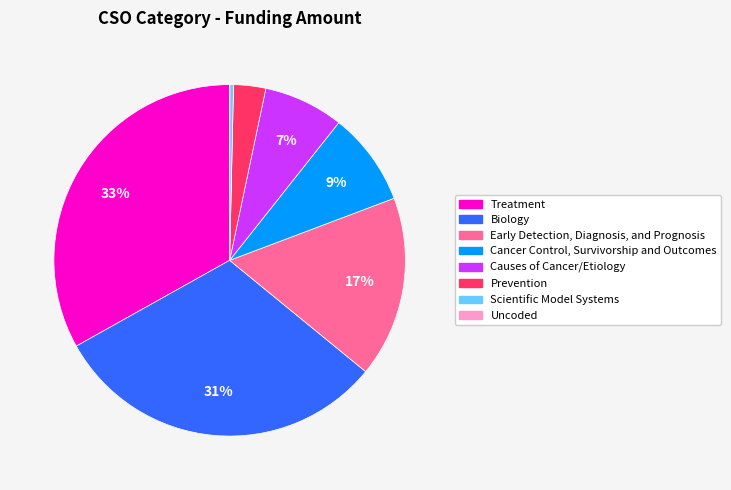

Do Cancer Control, Survivorship and Outcomes and Treatment together represent more than half of the pie?

No